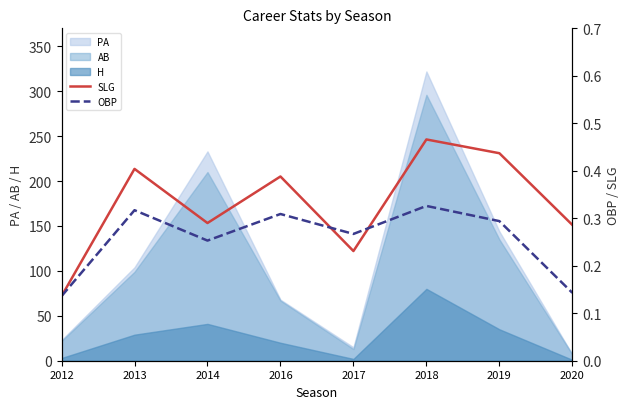

In SLG, how many points are higher than both neighbors (excluding endpoints)?

3